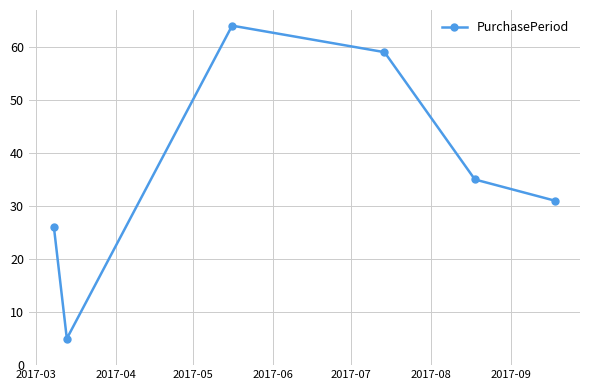

What is the value of the 4th point from the left?

59